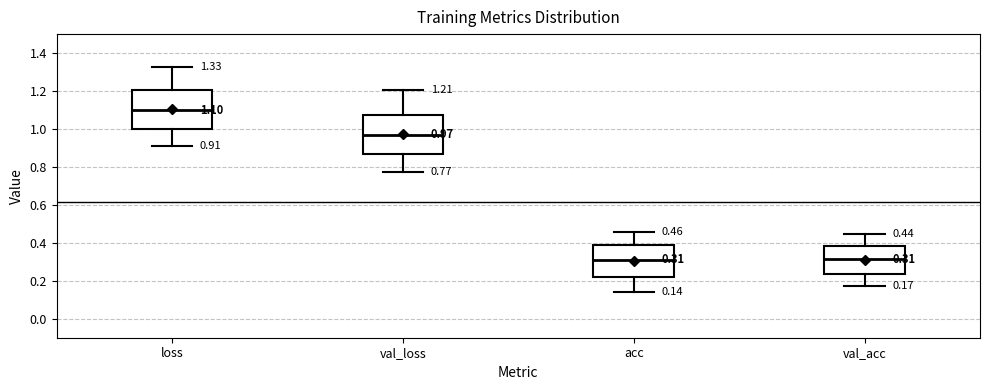

Which box has the highest median line?

loss